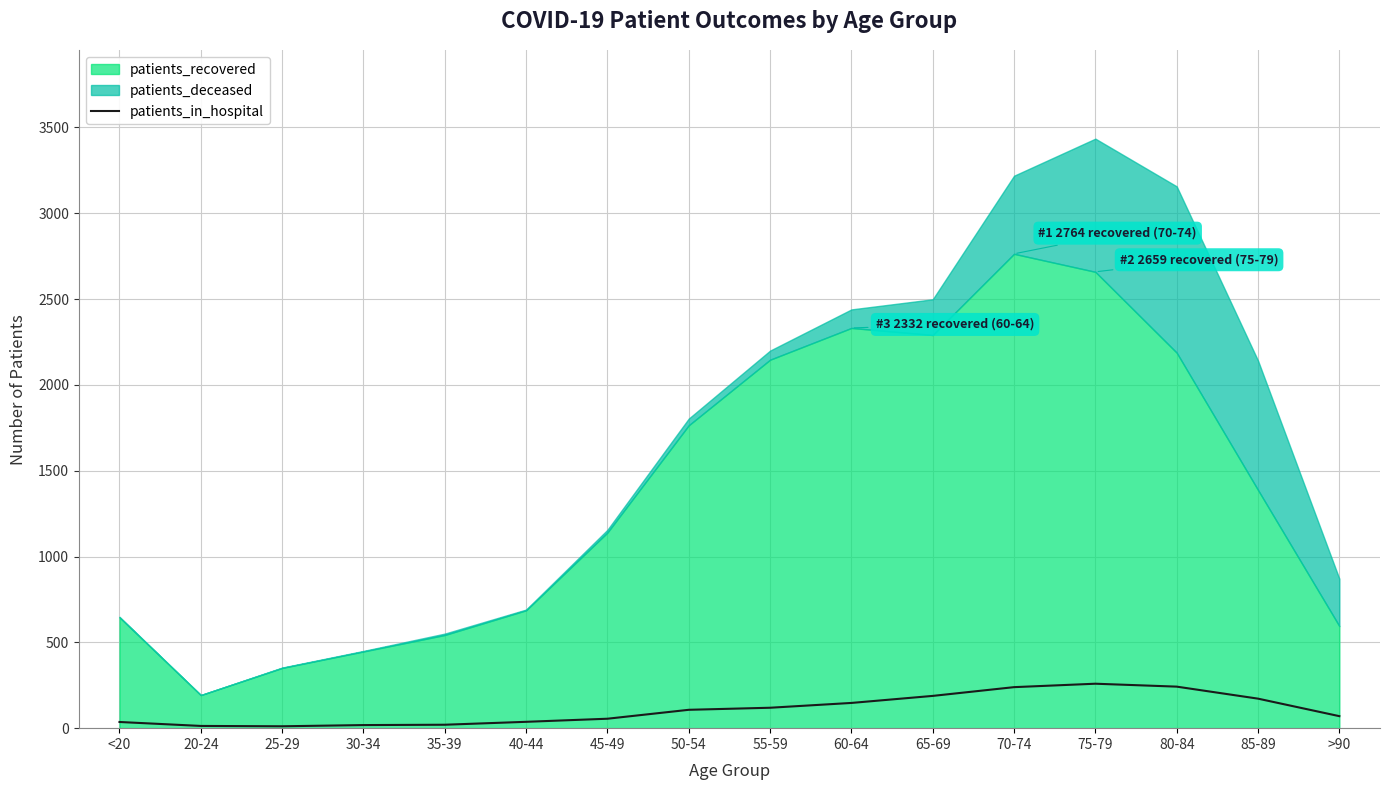

How many values exceed 107?

7